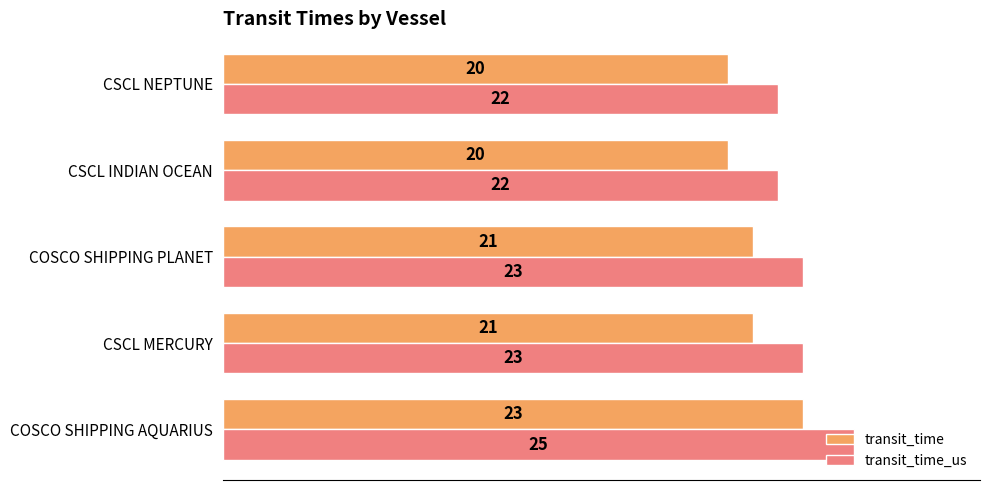

How many data points in transit_time_us are less than 23?

2